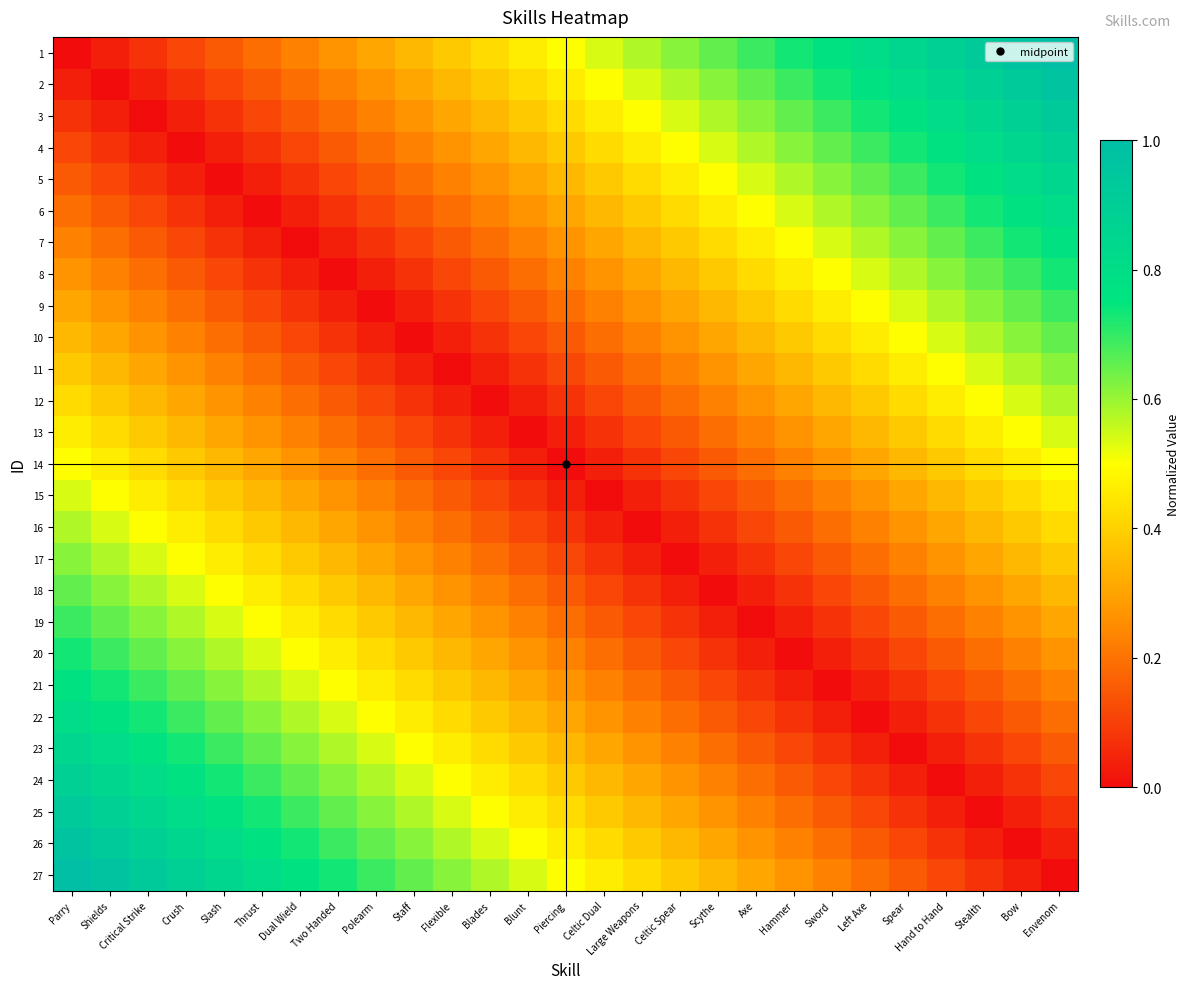

At how many categories does at least one series exceed 0?

27